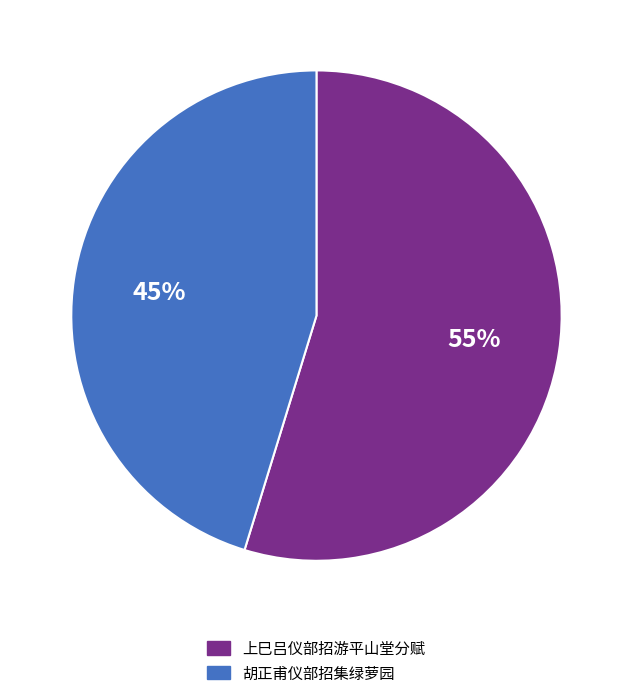

Count the number of slices in the pie.

2